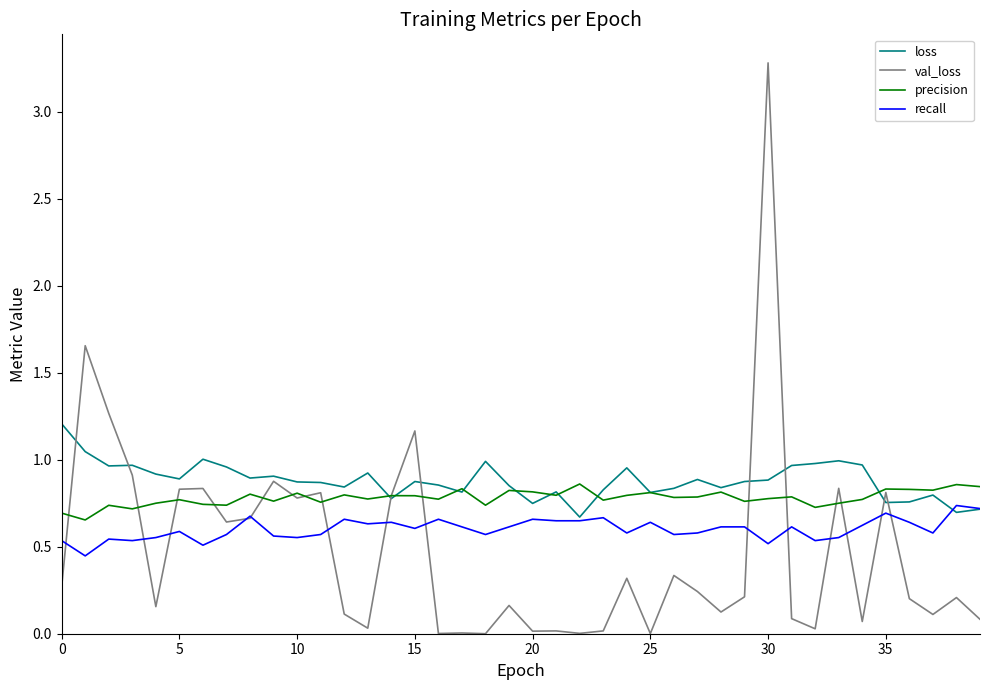

What is the sum of all recall values?

24.1